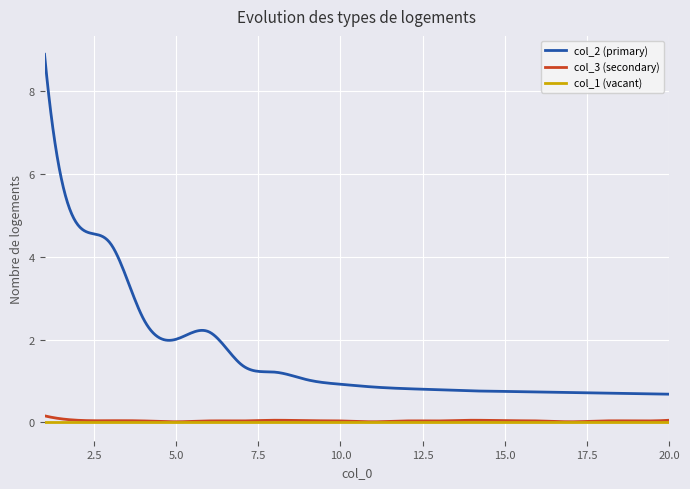

How many distinct data groups are displayed?

3